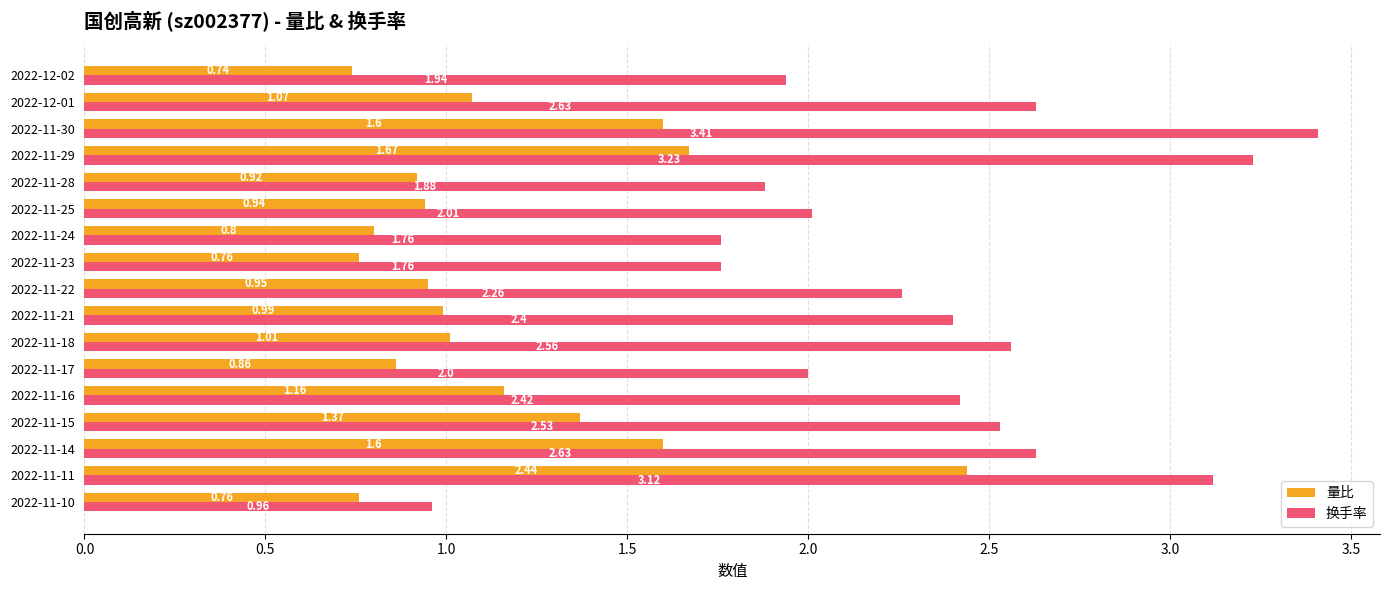

Which series changed the most between 2022-11-22 and 2022-11-17?

换手率